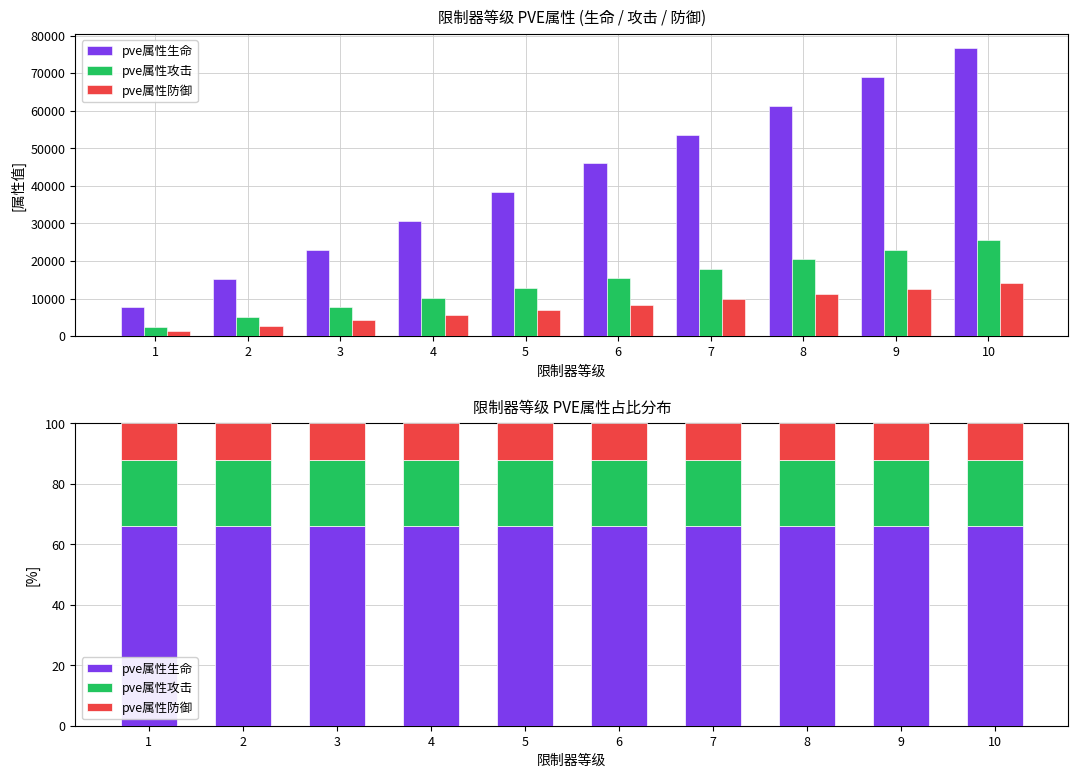

What is the total value across all series at 2?

100.0